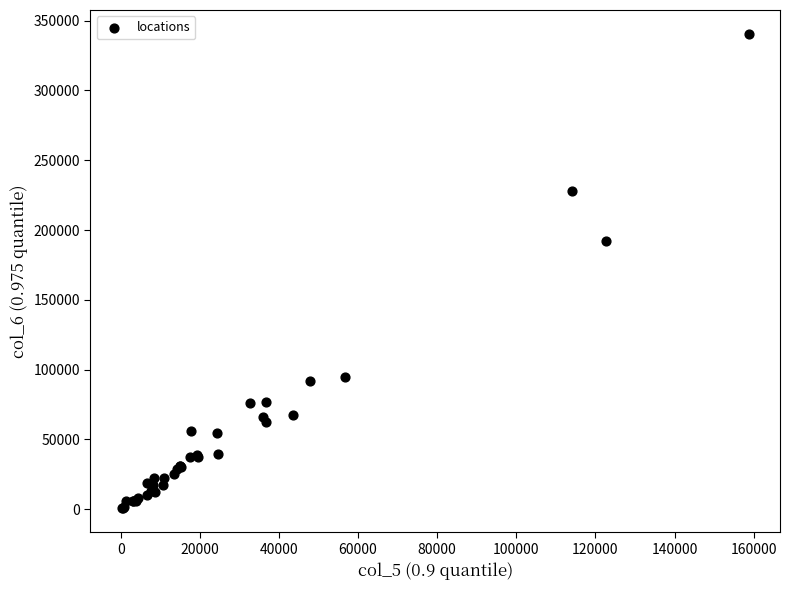

What Y value in the scatter plot is closest to 170575?

192078.0